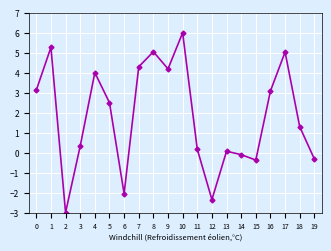

What is the smallest value displayed?

-3.0